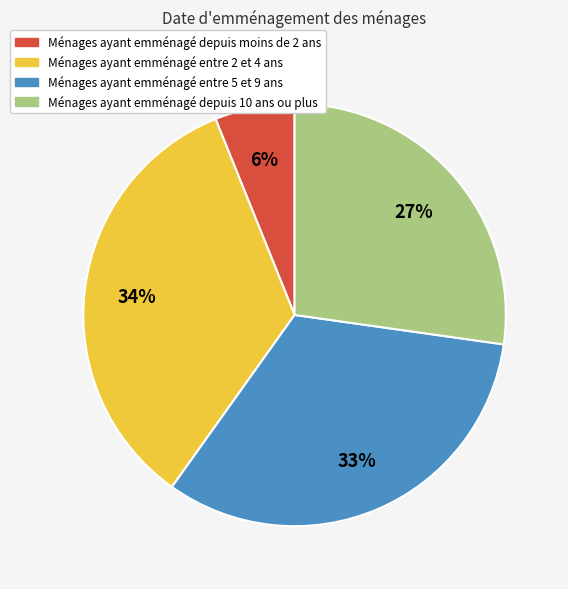

To the nearest percent, what is the average slice percentage?

25%